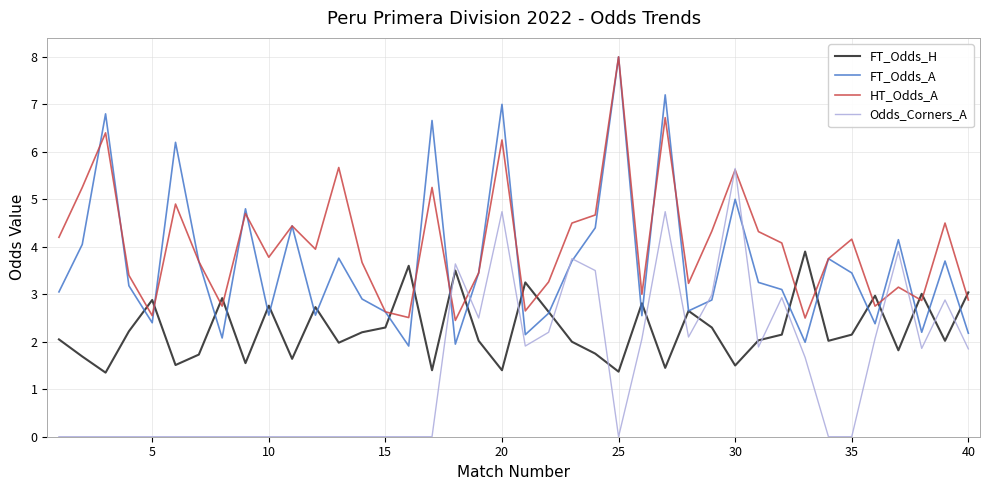

Which series has the largest range (max minus min)?

FT_Odds_A